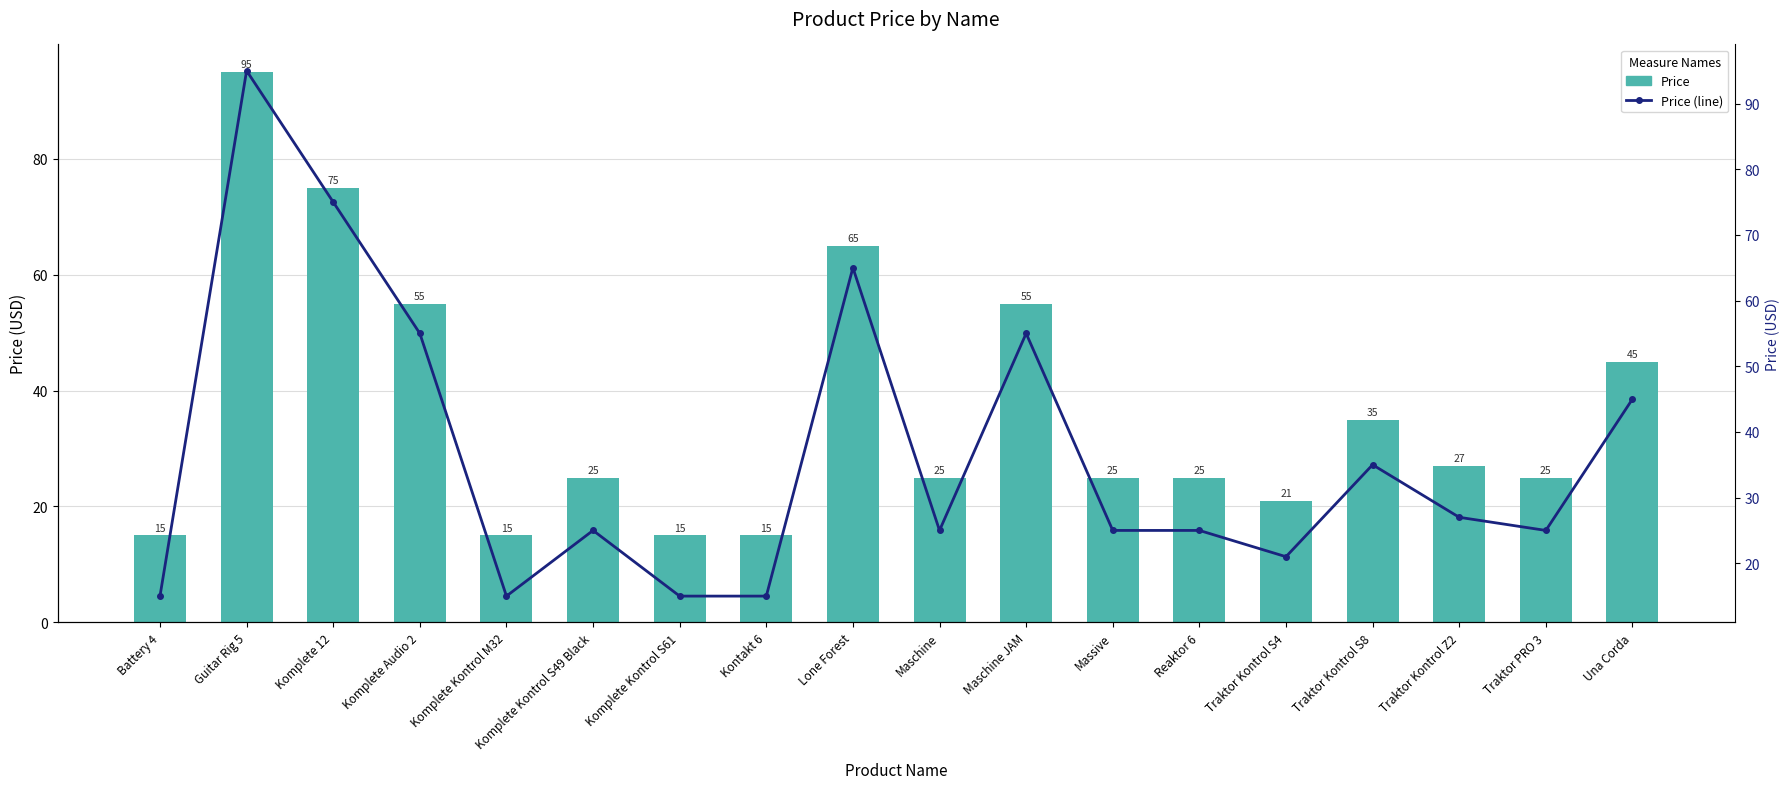

What is the total value across all series at Traktor Kontrol S8?

70